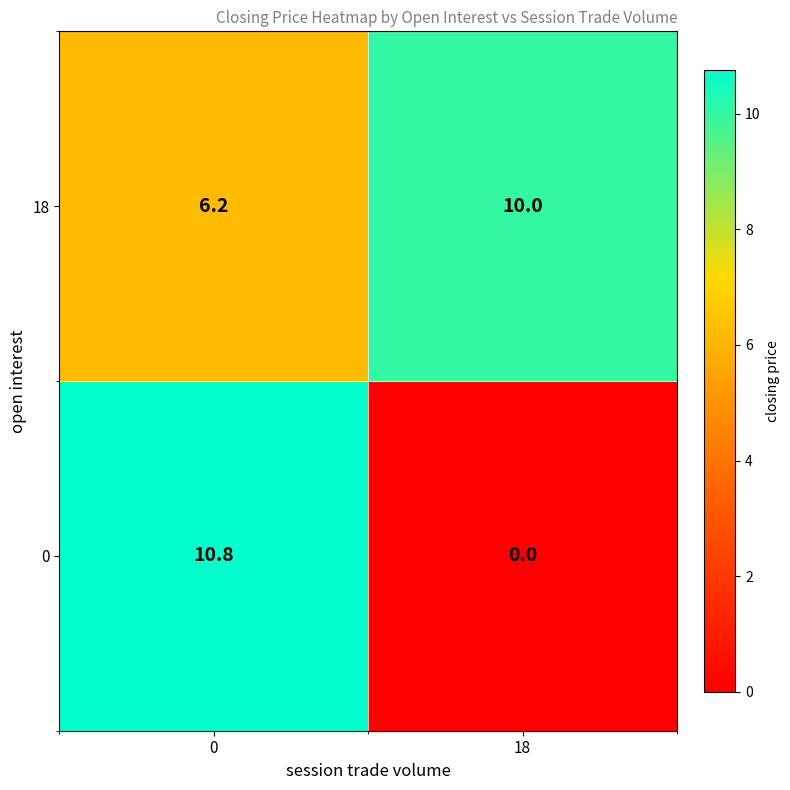

Reading left to right, extract all data points from this chart.

18: 0=6.2	18=10.0
0: 0=10.8	18=0.0